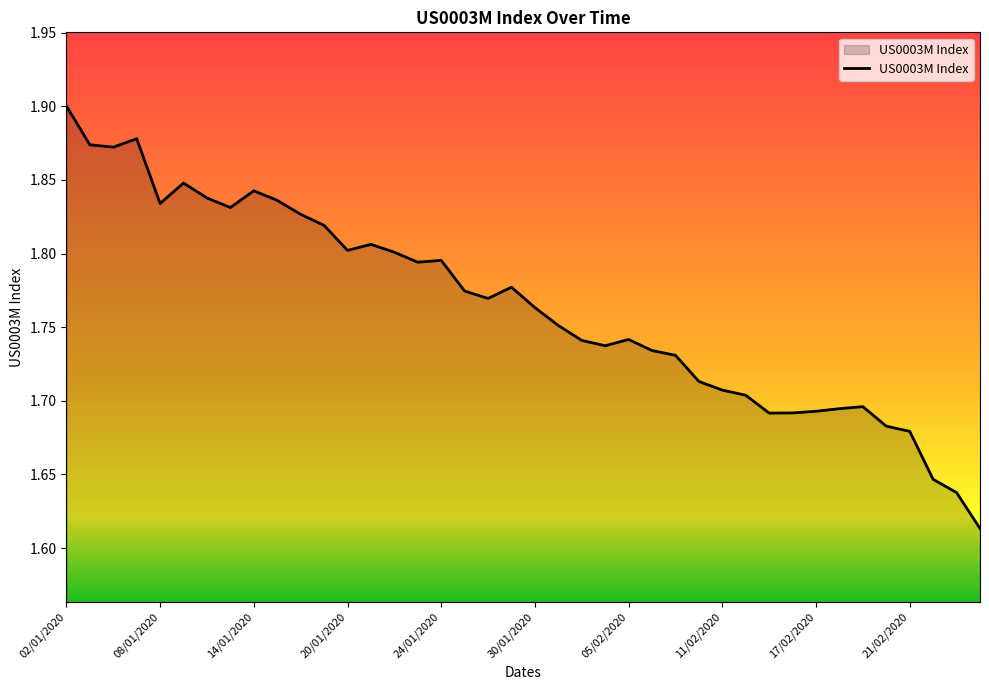

What is the difference between the maximum and minimum values?

0.3